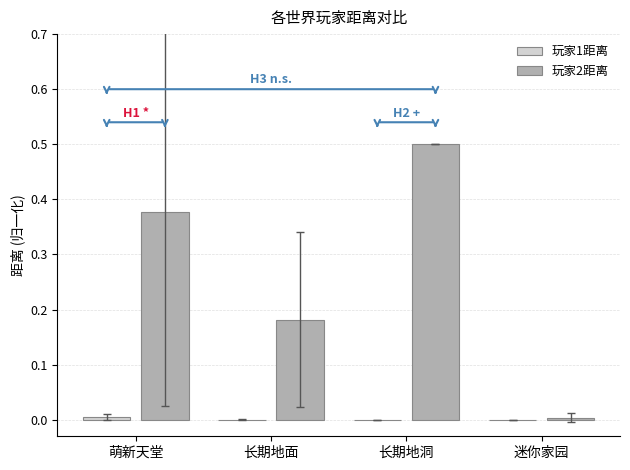

Is it true that 玩家2距离 equals 0.5 at 长期地洞?

True